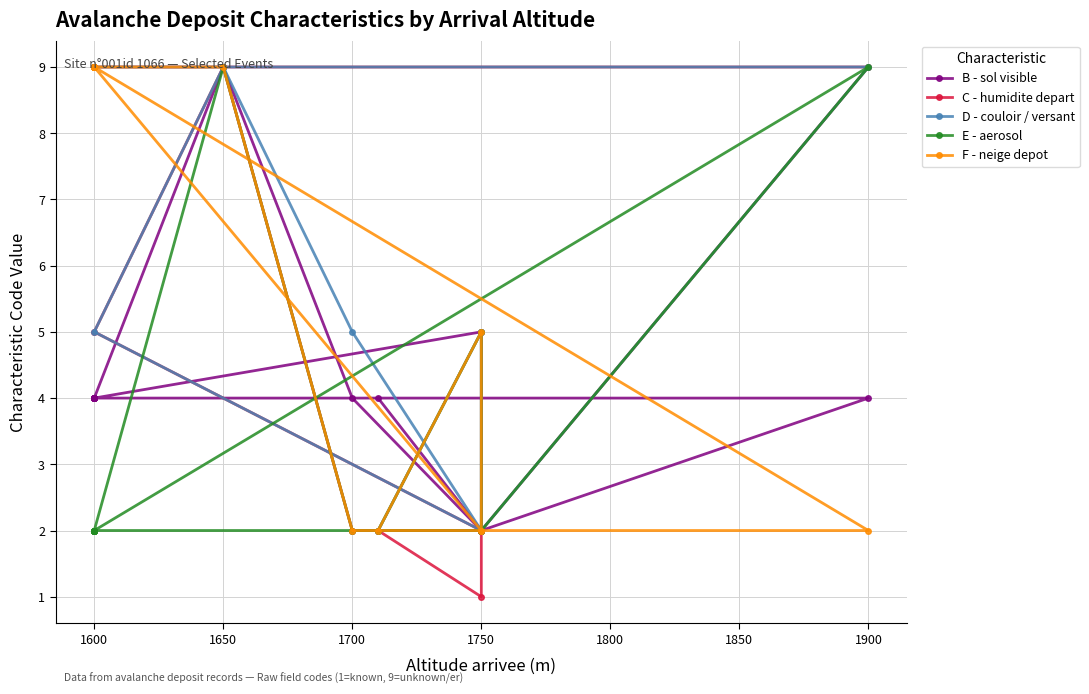

True or false: E - aerosol and D - couloir / versant cross at least once.

False